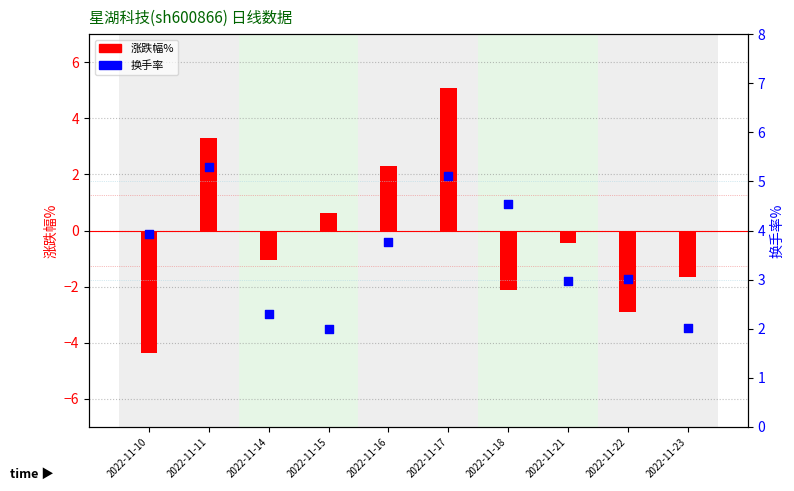

At how many categories does at least one series exceed 2?

9